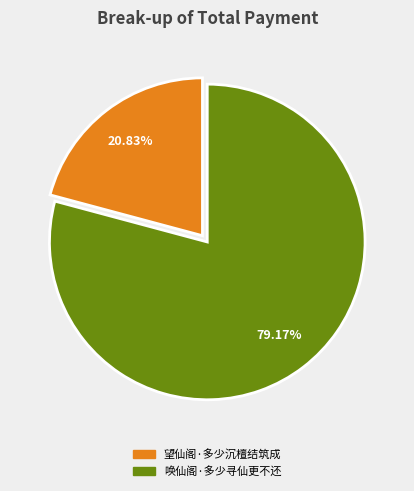

The 望仙阁·多少沉檀结筑成 slice represents 14% of the pie. True or false?

False